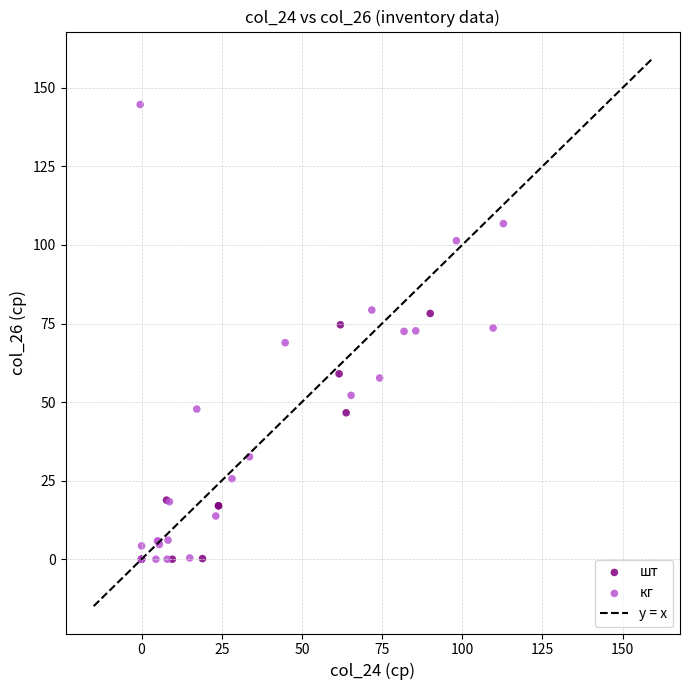

Which series has the widest spread of Y values?

кг